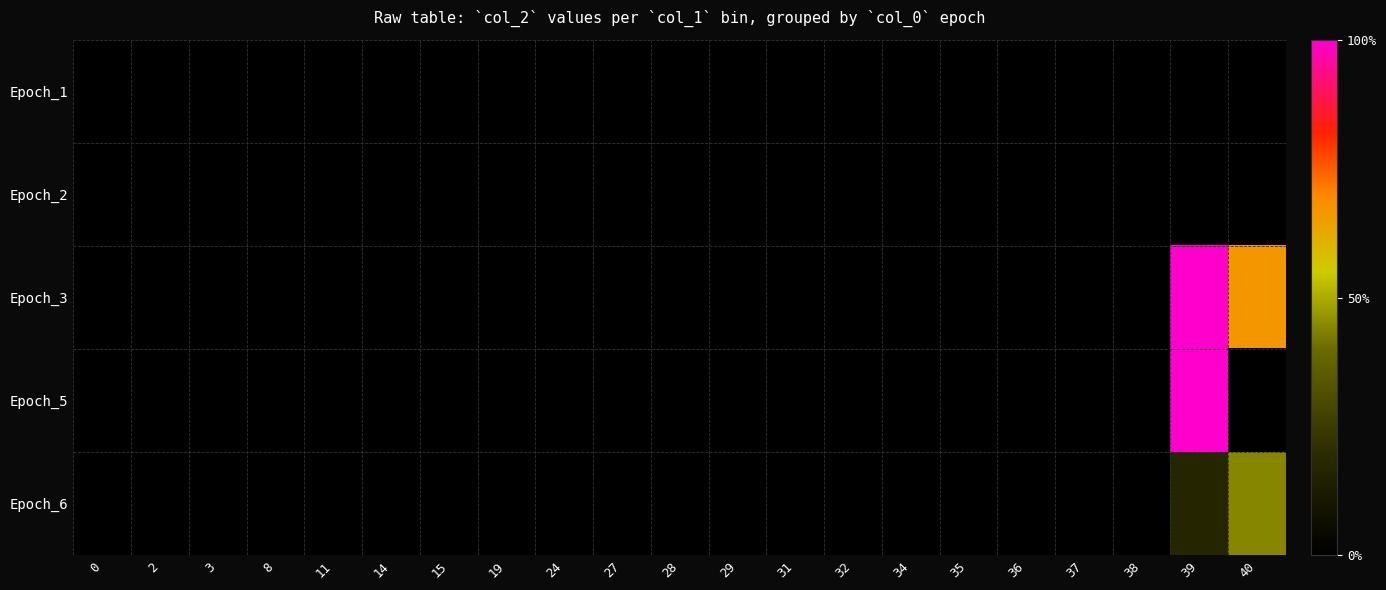

Which label corresponds to the largest value in the chart?

39